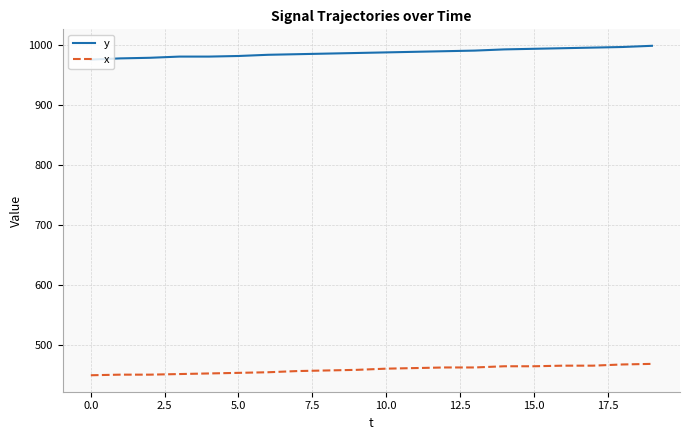

What is the maximum value shown in the chart?

999